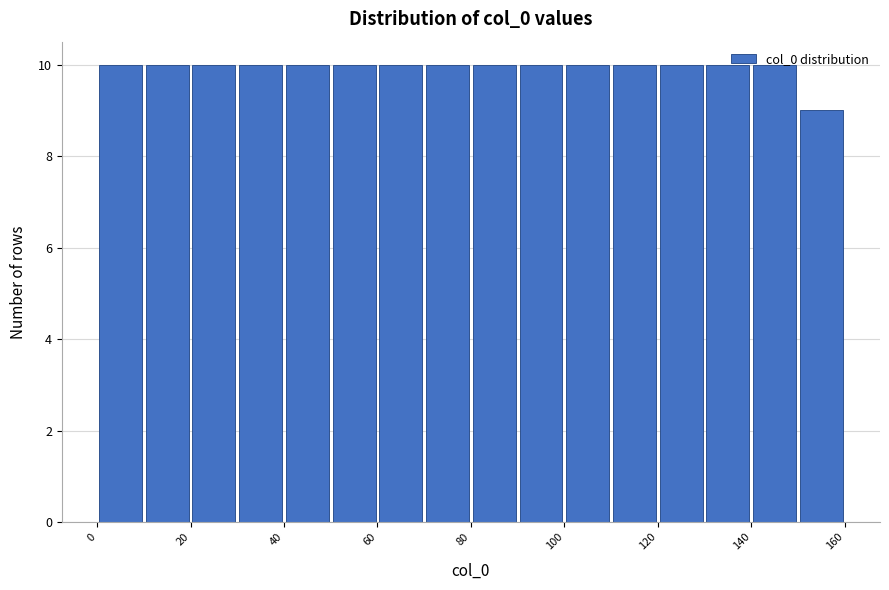

Reading left to right, transcribe this chart: for each bar, give the range it covers on the x-axis and its height. The values are not printed on the chart, so give them approximately, as read against the axis.

0 to 10: 10
10 to 20: 10
20 to 30: 10
30 to 40: 10
40 to 50: 10
50 to 60: 10
60 to 70: 10
70 to 80: 10
80 to 90: 10
90 to 100: 10
100 to 110: 10
110 to 120: 10
120 to 130: 10
130 to 140: 10
140 to 150: 10
150 to 160: 9